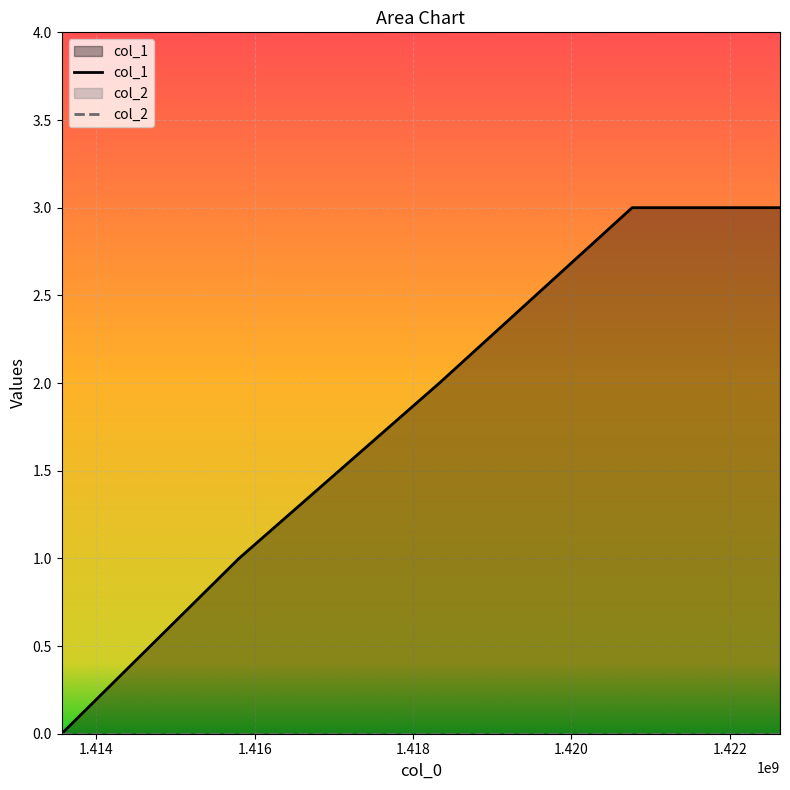

Reading right to left, what are all the values shown in this chart?

3	3	2	1	0